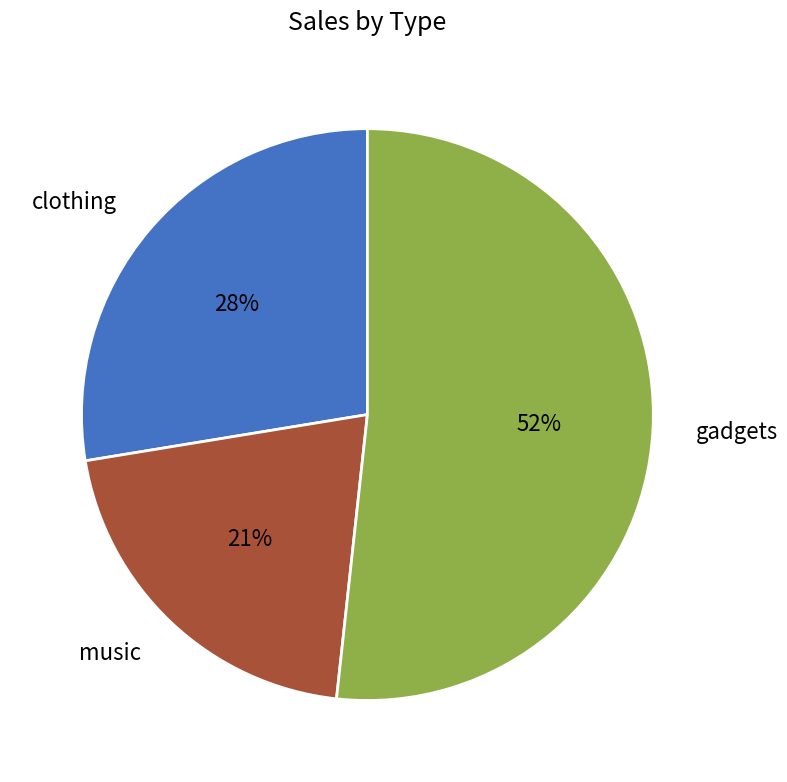

How many slices are in this pie chart?

3